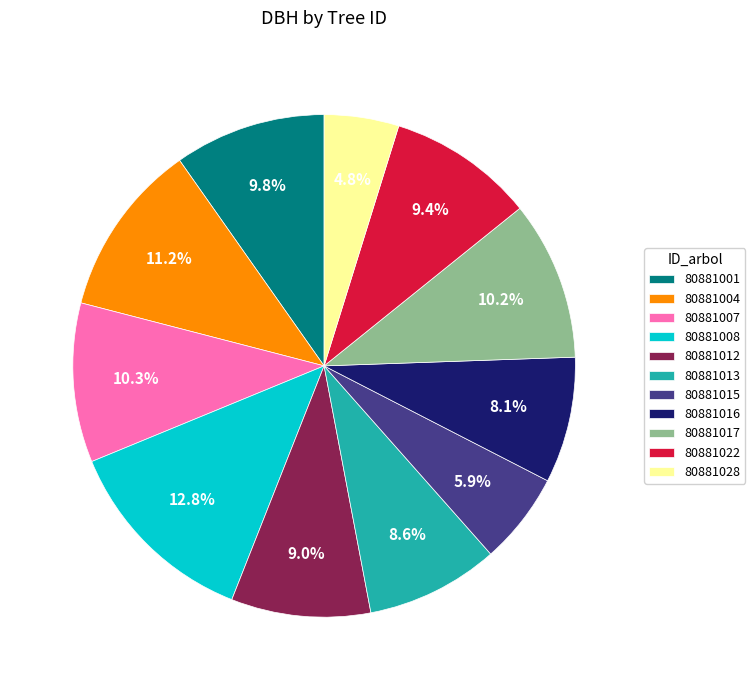

To the nearest percent, what is the average slice percentage?

9%